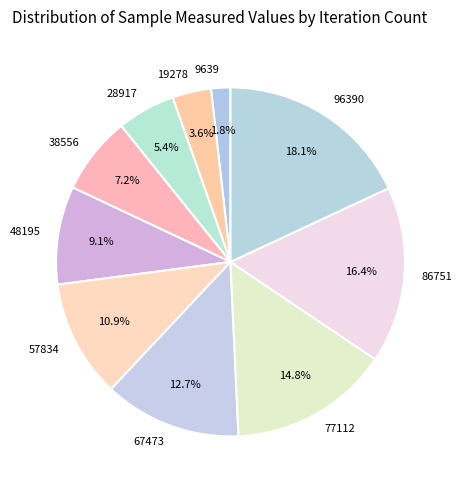

The 96390 slice represents 18% of the pie. True or false?

True